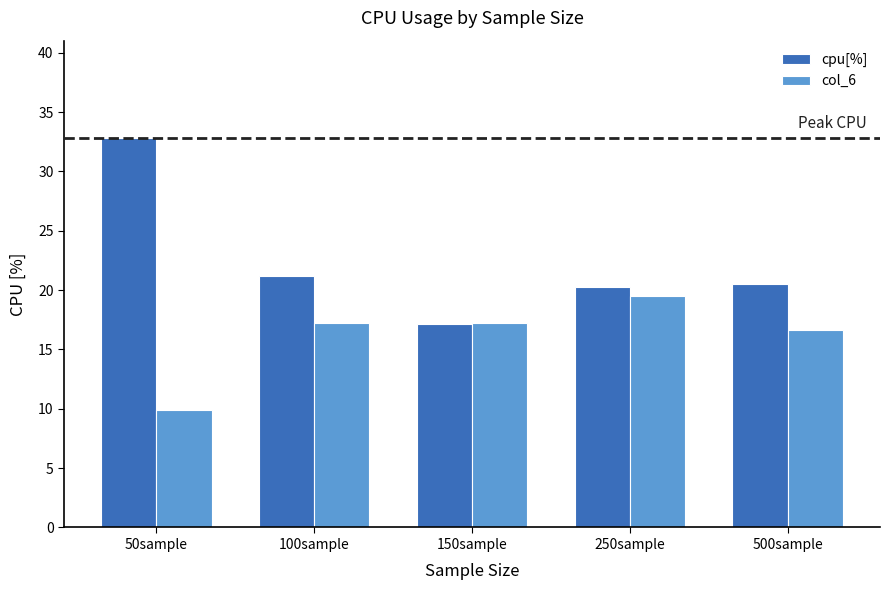

What is the value of the col_6 bar at the 1st from the left?

9.9